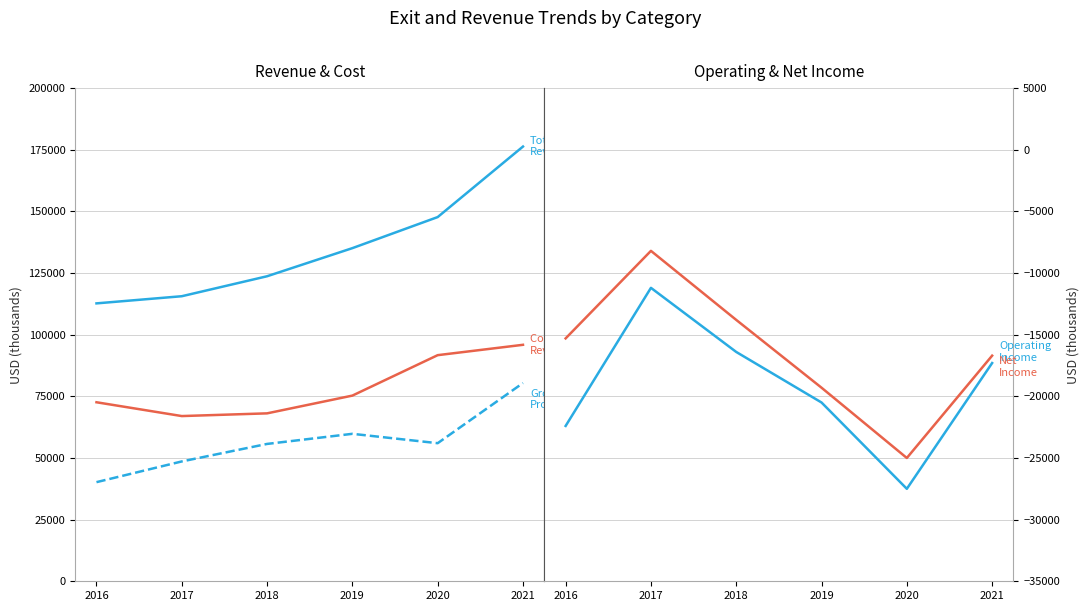

True or false: Total Revenue and Gross Profit cross at least once.

False